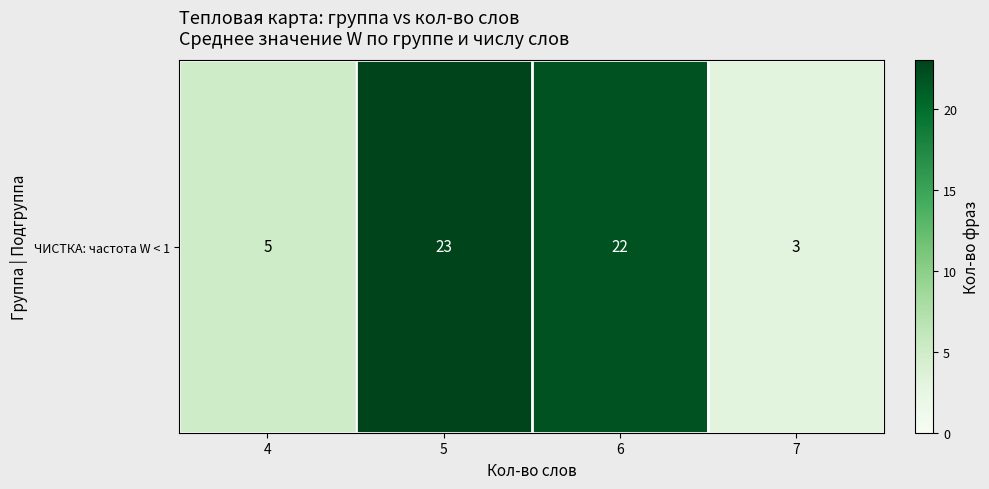

Which has a higher value, 6 or 4?

6